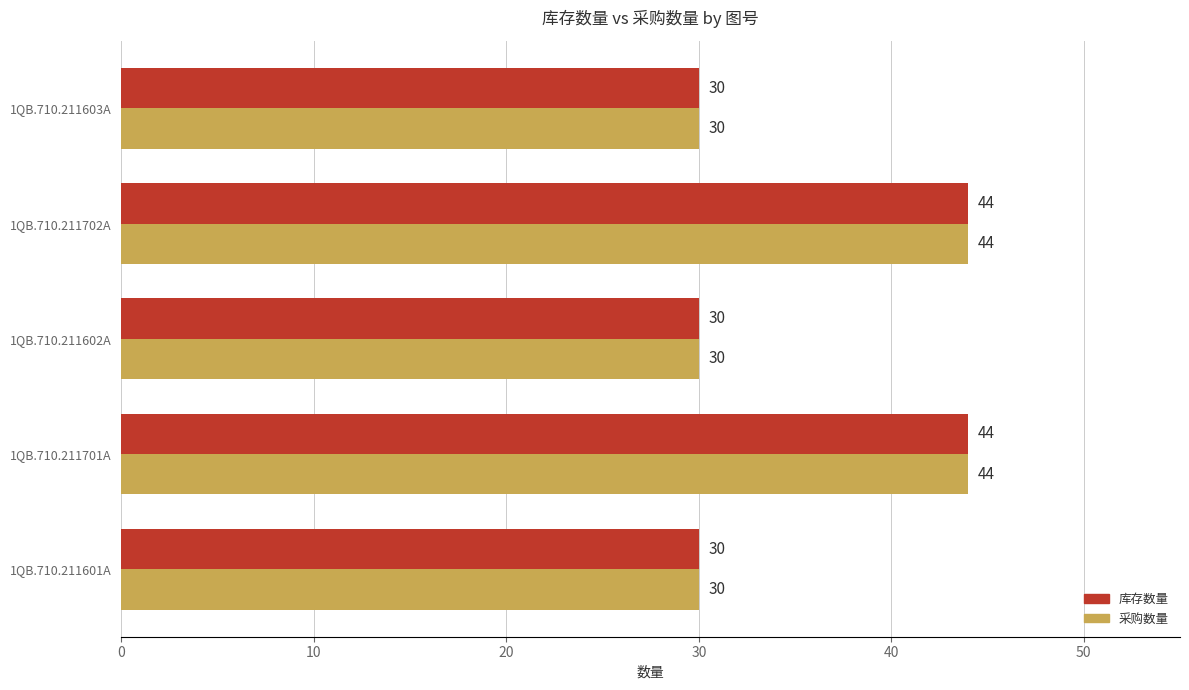

What is the minimum value for 采购数量?

30